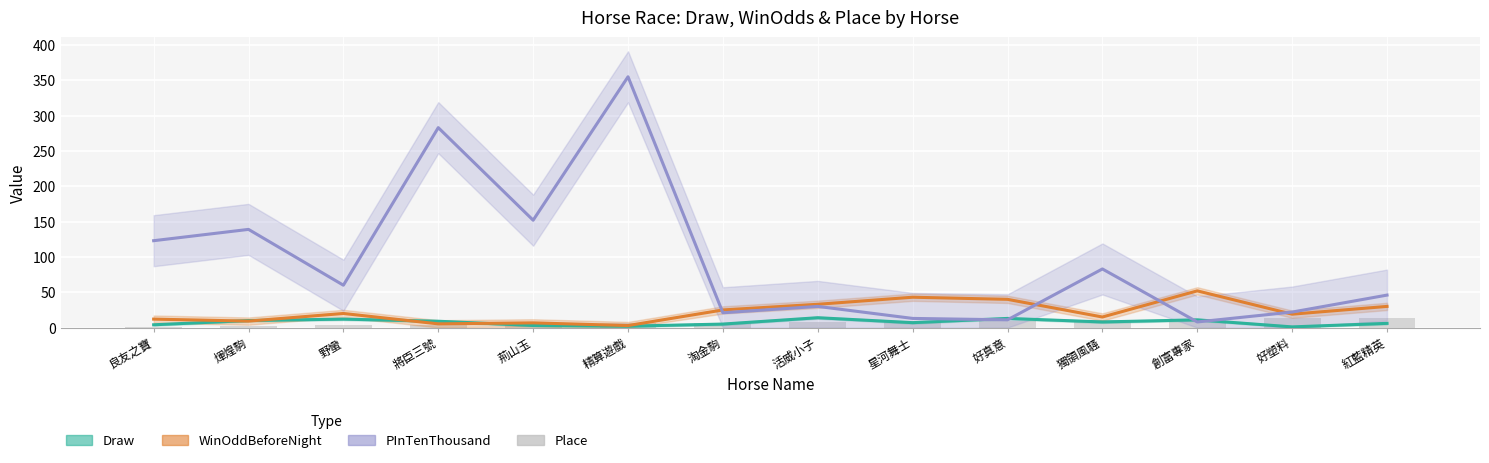

What is the sum of the values at 荊山玉 and 獨領風騷?

16